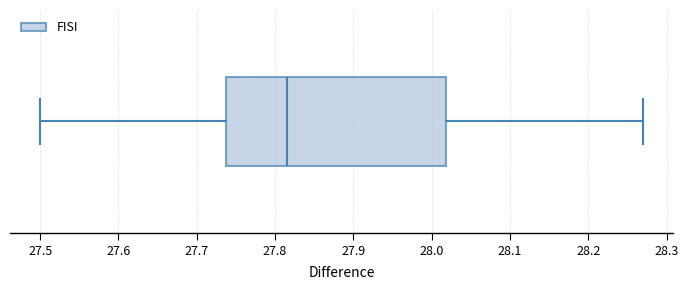

Read this box plot against the x-axis: the position of the median line, the range covered by the box, and the ends of both whiskers. The values are not printed on the chart, so give them approximately, as read against the axis.

median 27.82, box 27.74 to 28.02, whiskers 27.50 to 28.27